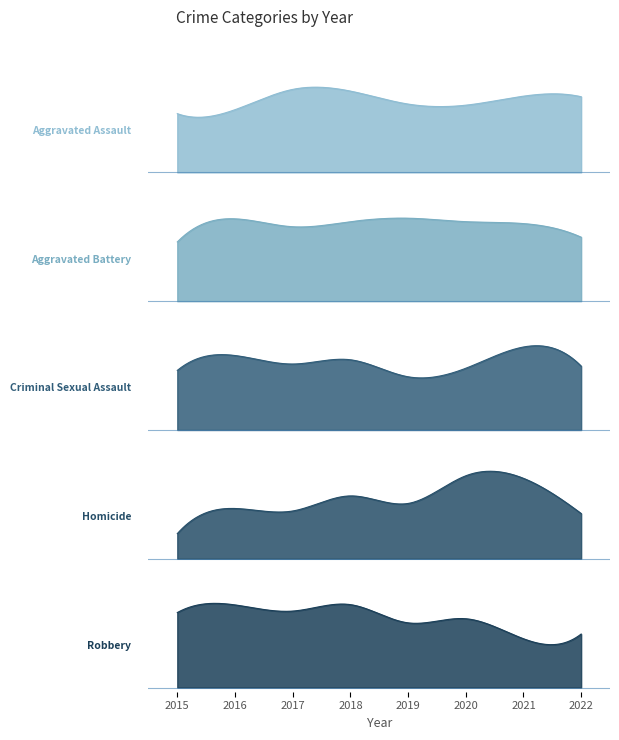

True or false: Aggravated Assault has more than 2 interior local peaks.

False